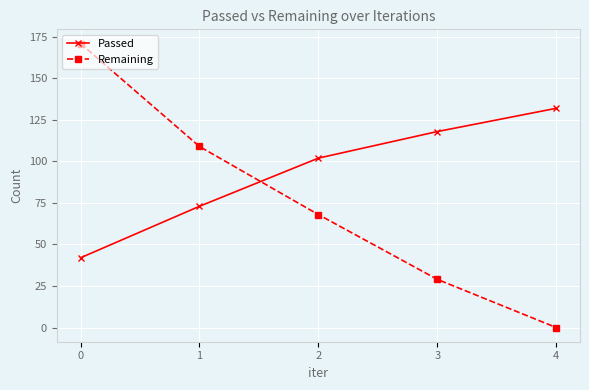

Which series has the widest spread of values?

Remaining